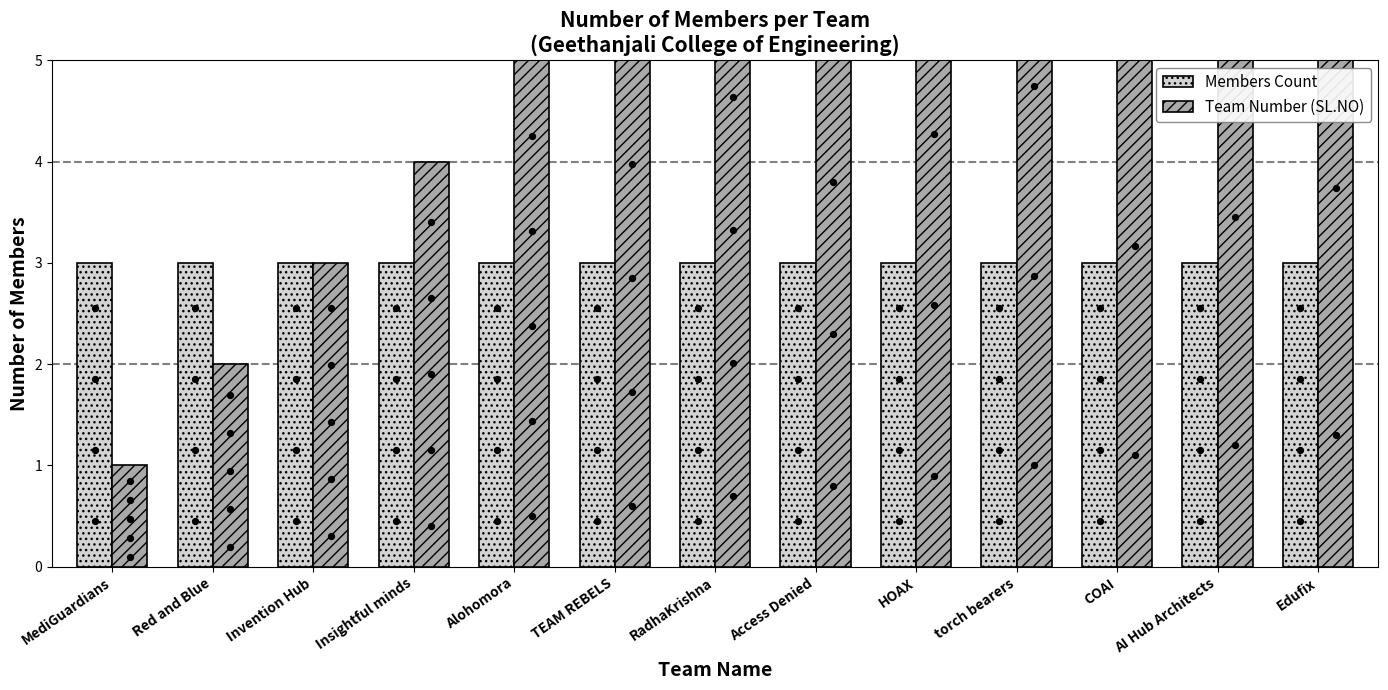

Which series has the largest total across all categories?

Team Number (SL.NO)